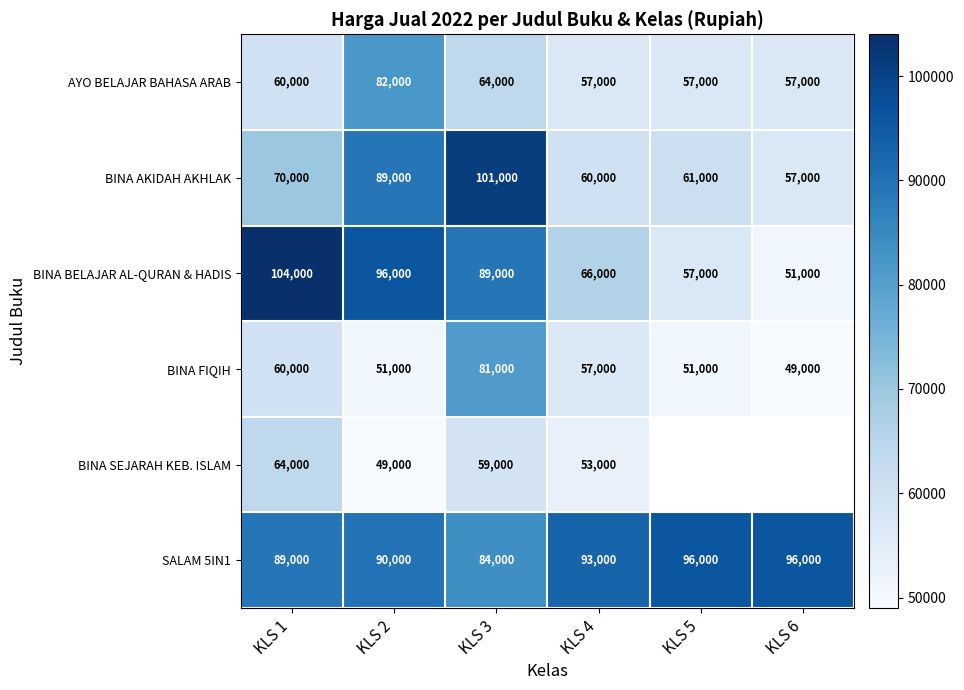

What is the sum of the BINA FIQIH values at KLS 5 and KLS 3?

132000